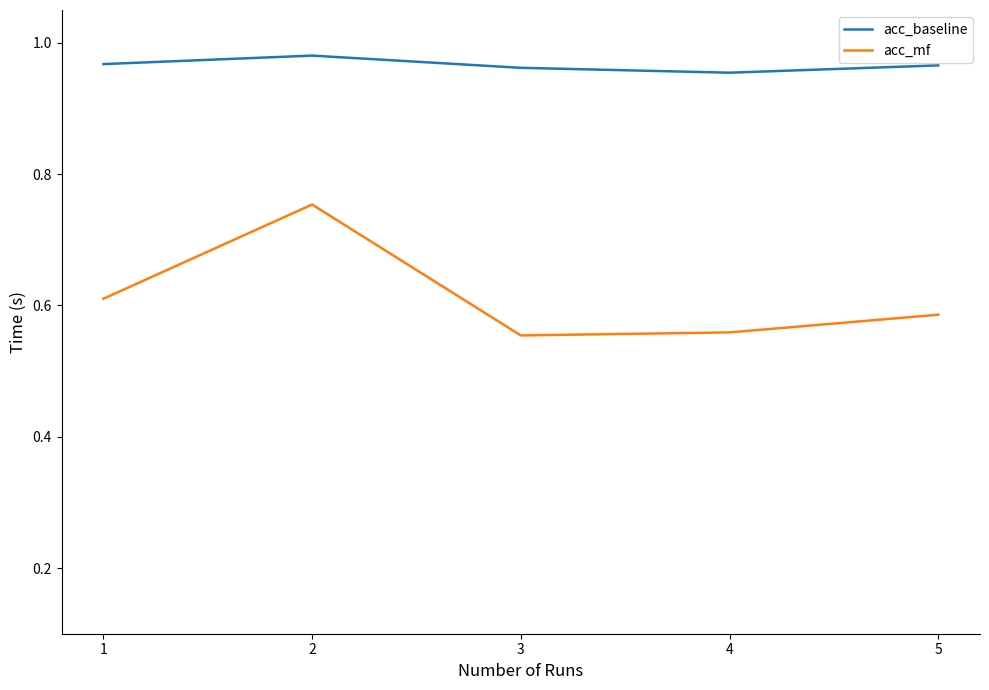

Which series has the largest total across all categories?

acc_baseline